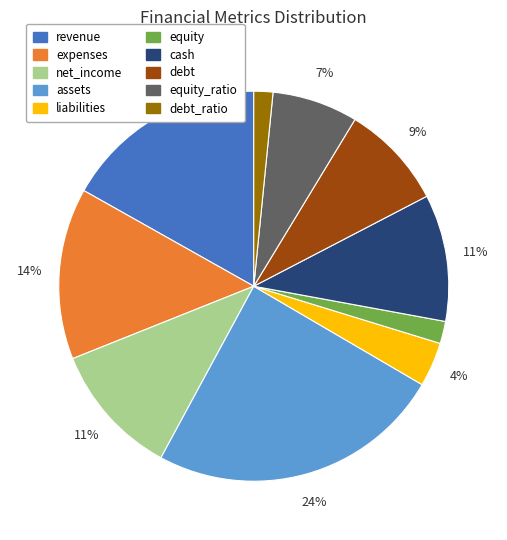

Do revenue and assets together represent more than half of the pie?

No